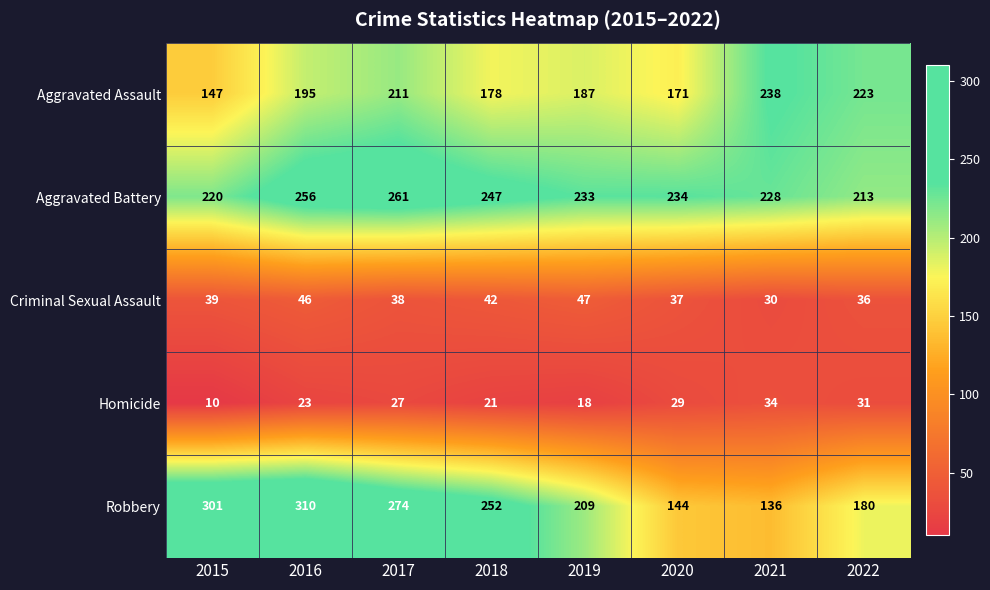

At 2020, list the series in order from smallest to largest.

Homicide, Criminal Sexual Assault, Robbery, Aggravated Assault, Aggravated Battery